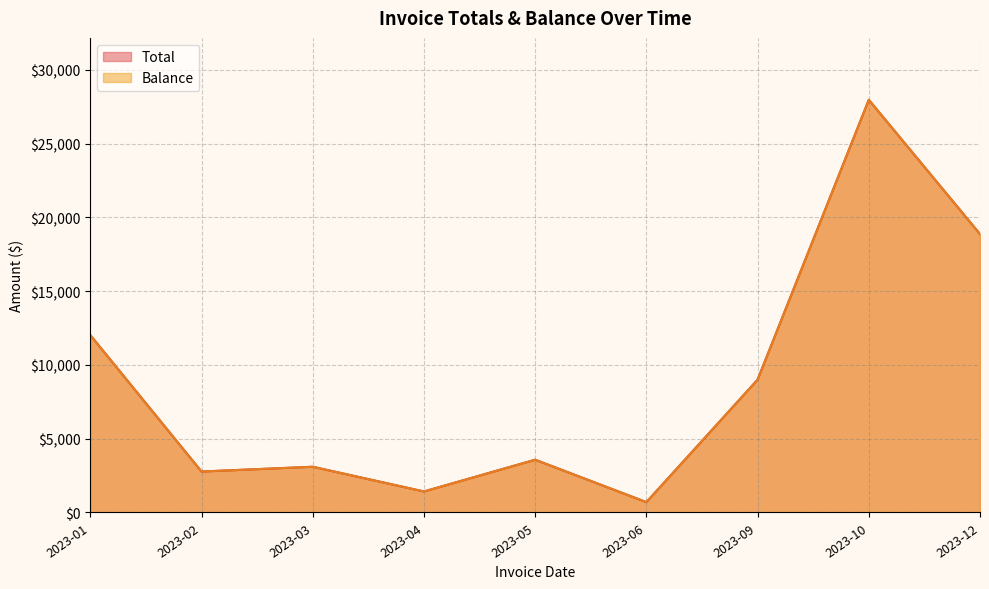

True or false: Balance and Total cross at least once.

False